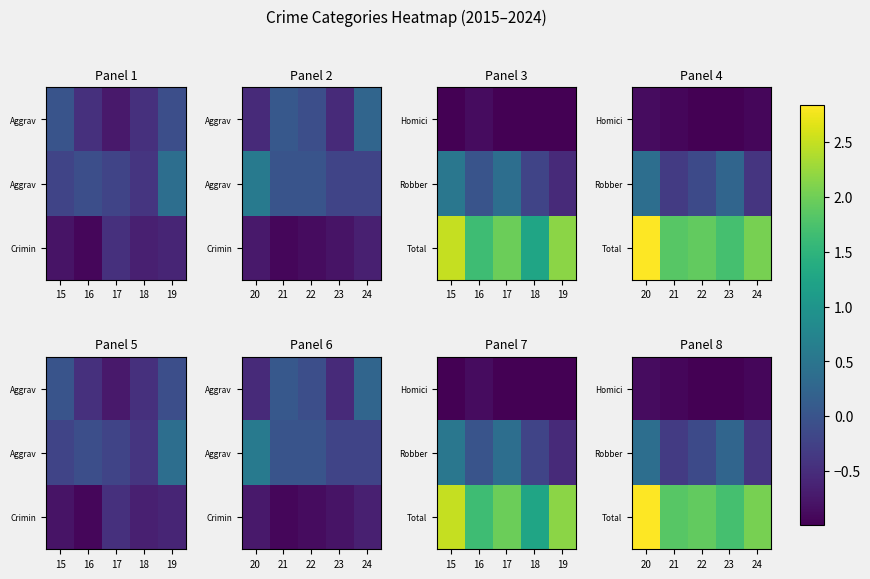

What is the difference between the Total values at 24 and 23?

0.3